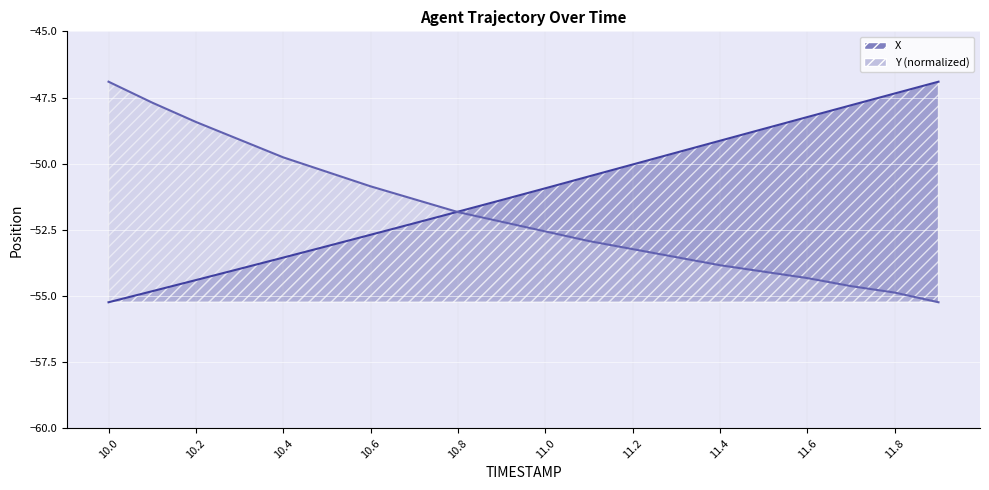

Rank the series by their average value, from lowest to highest.

Y, X